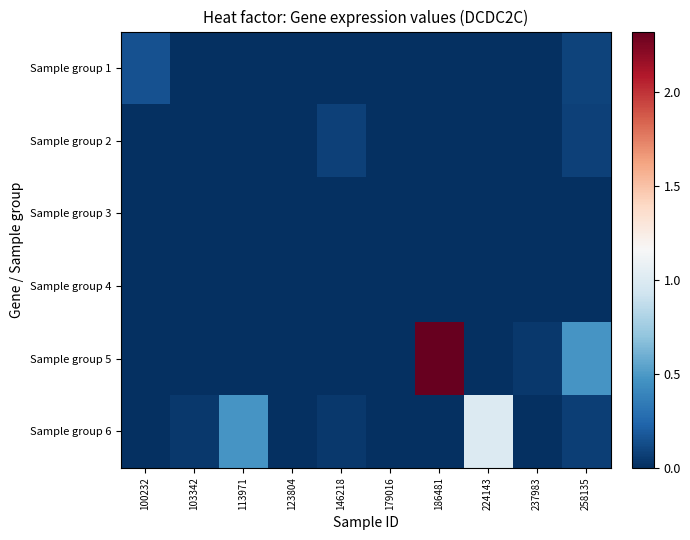

Which series has the largest range (max minus min)?

Sample group 5